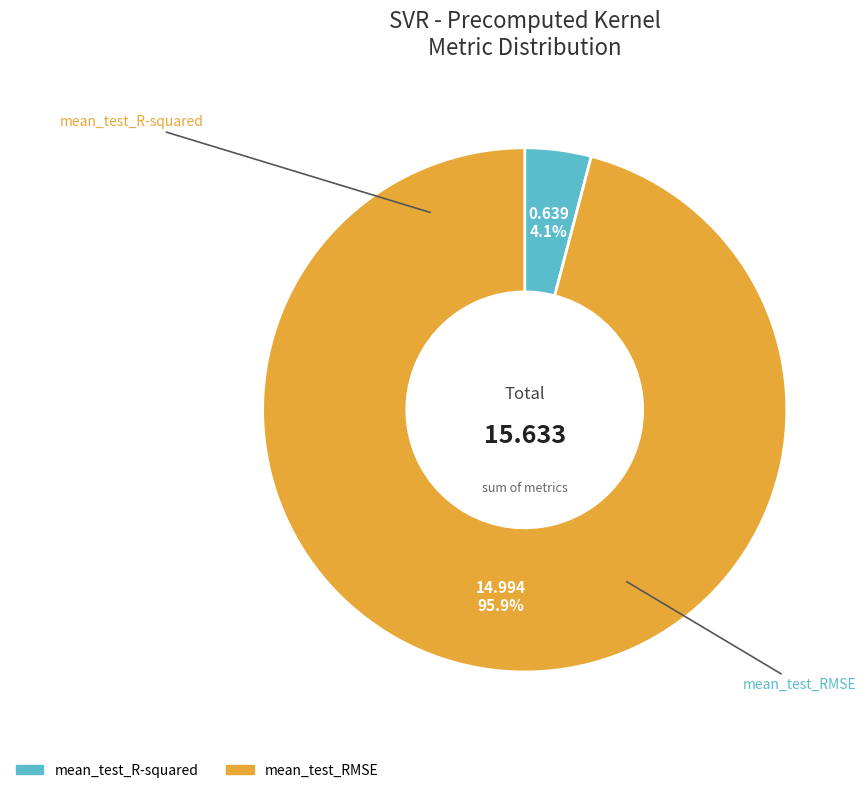

Between mean_test_RMSE and mean_test_R-squared, which is larger?

mean_test_RMSE